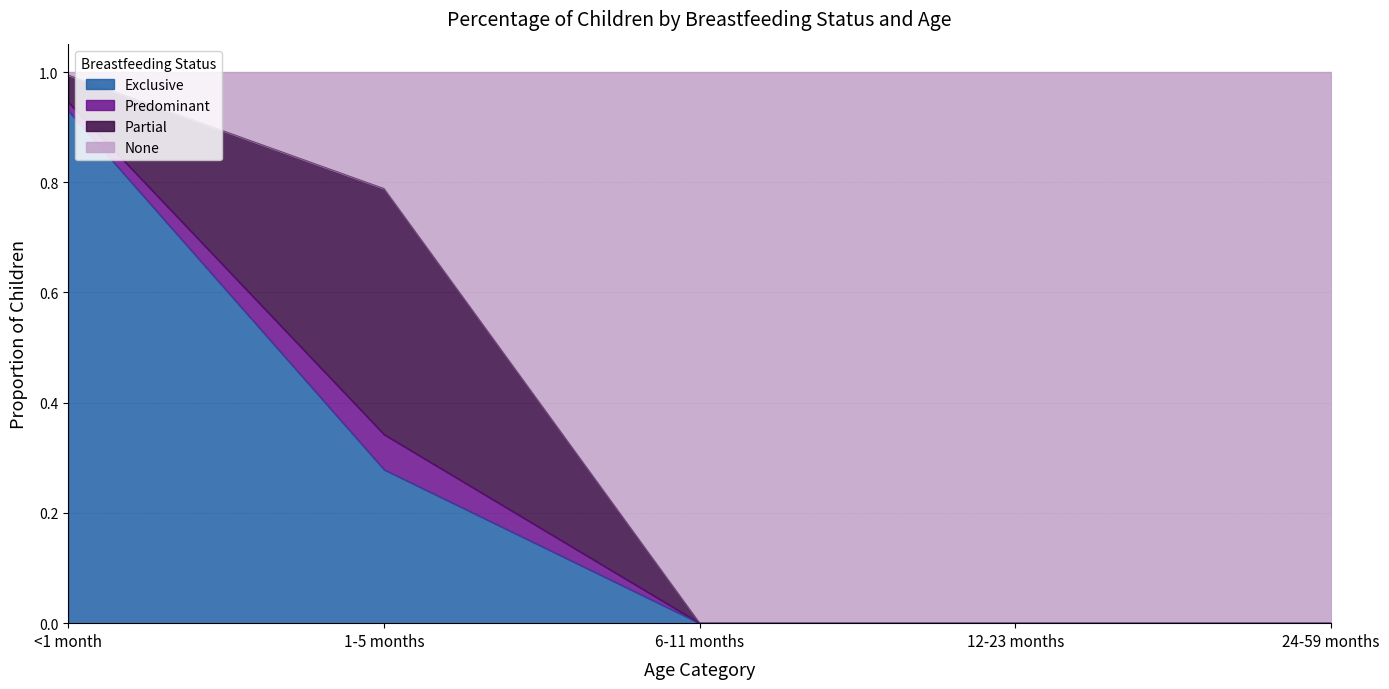

Which series has the largest total across all categories?

None